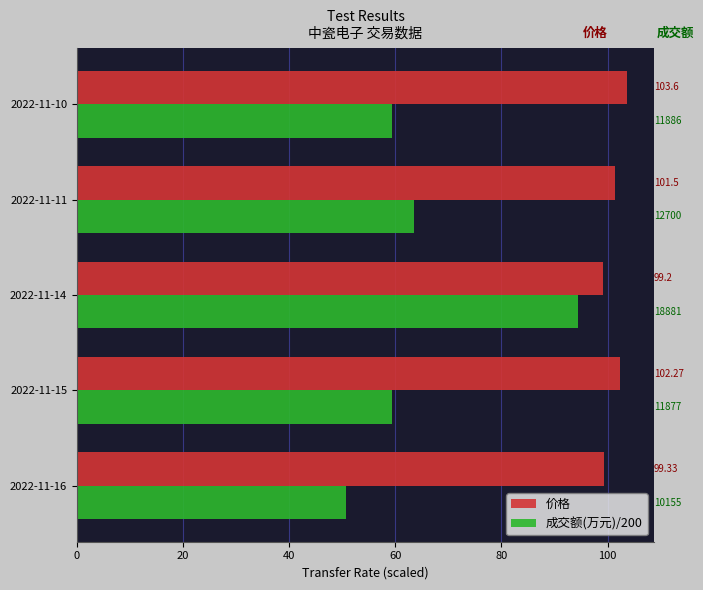

Which series has the largest range (max minus min)?

成交额(万元)/200